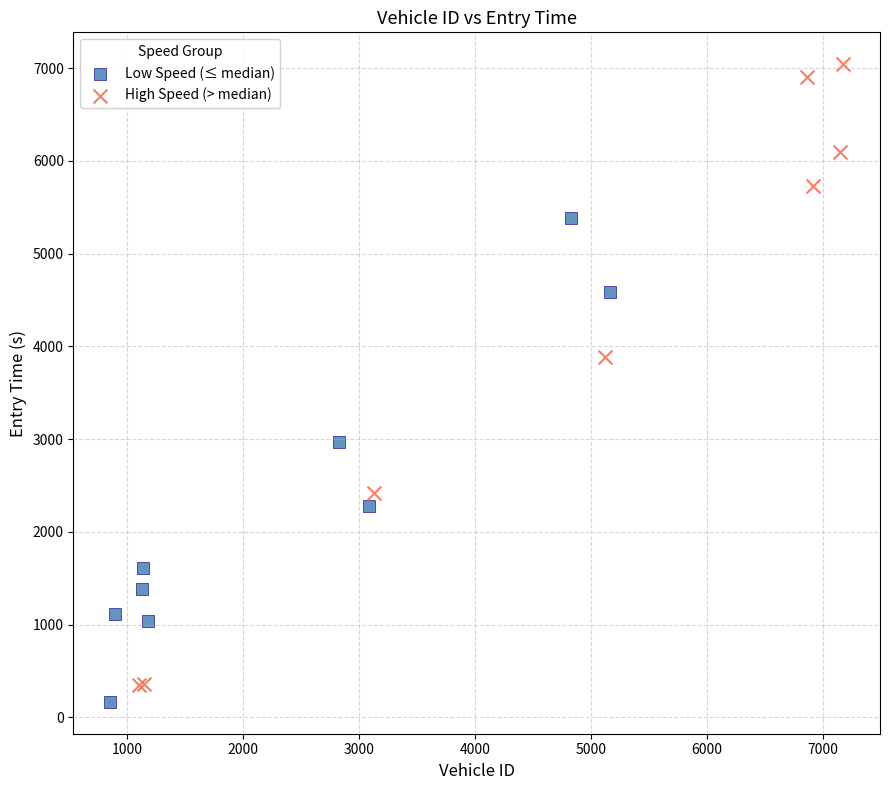

Which series contains the lowest Y value?

Low Speed (≤ median)